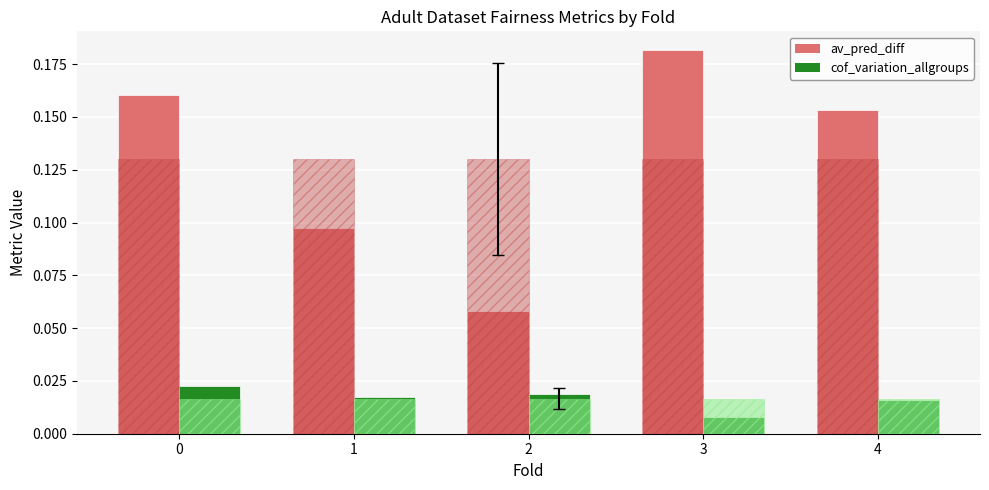

Which category has the lowest value across all series?

3